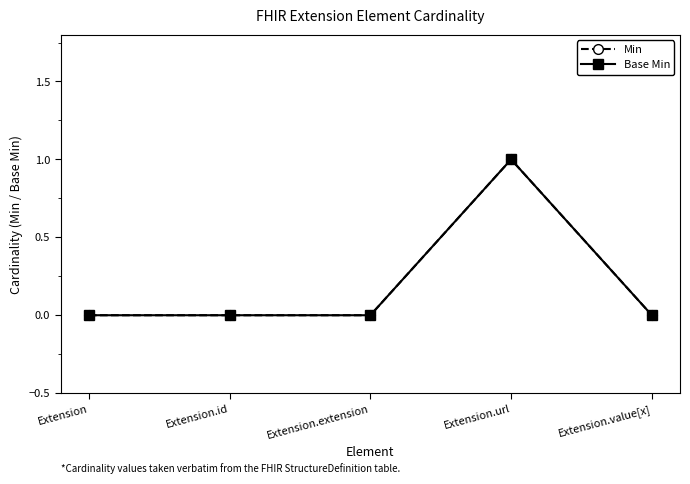

Is this an area chart (filled region under the line)?

No